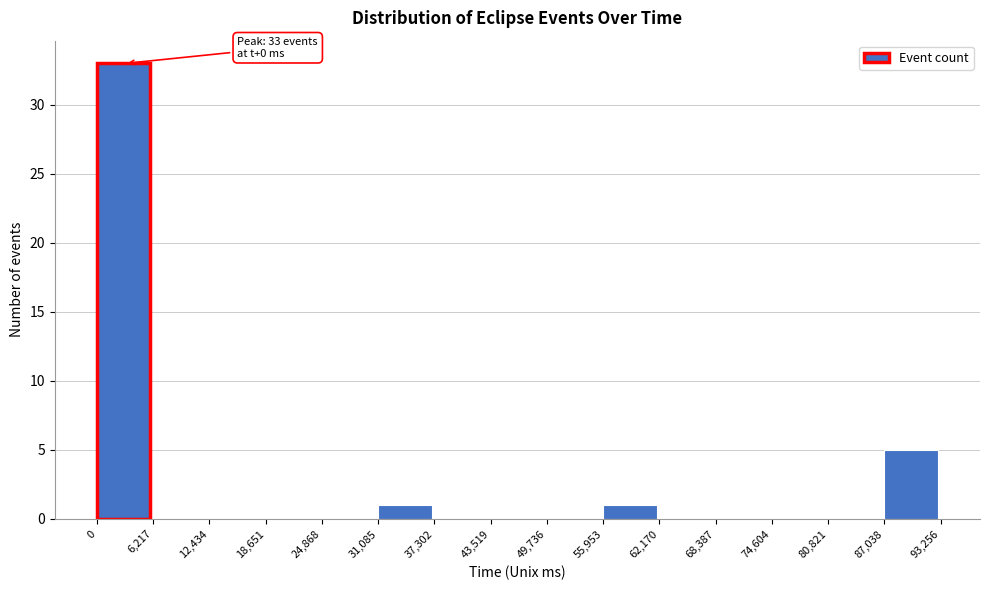

Over which range of the x-axis is the bar tallest?

0 to 6,217